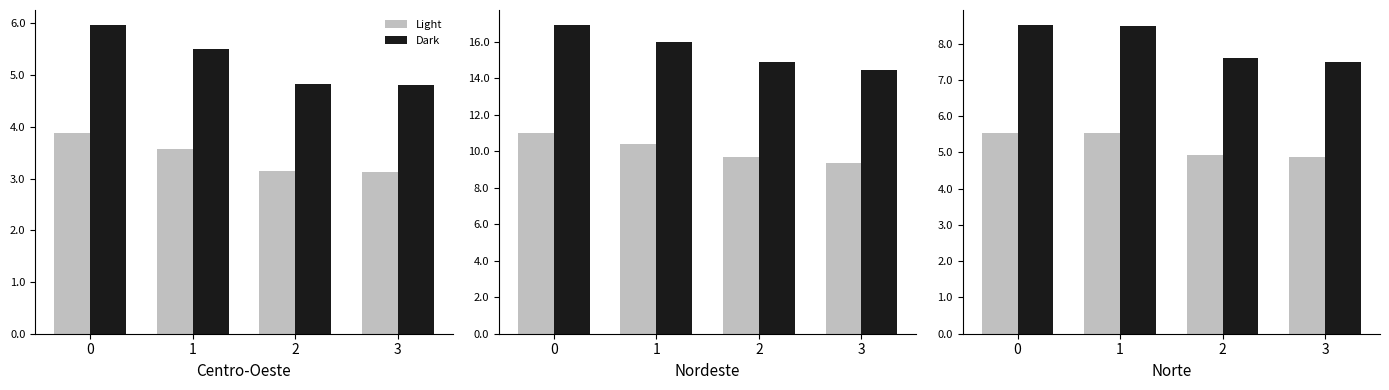

What is the sum of the Light values at 0 and 2?

10.5